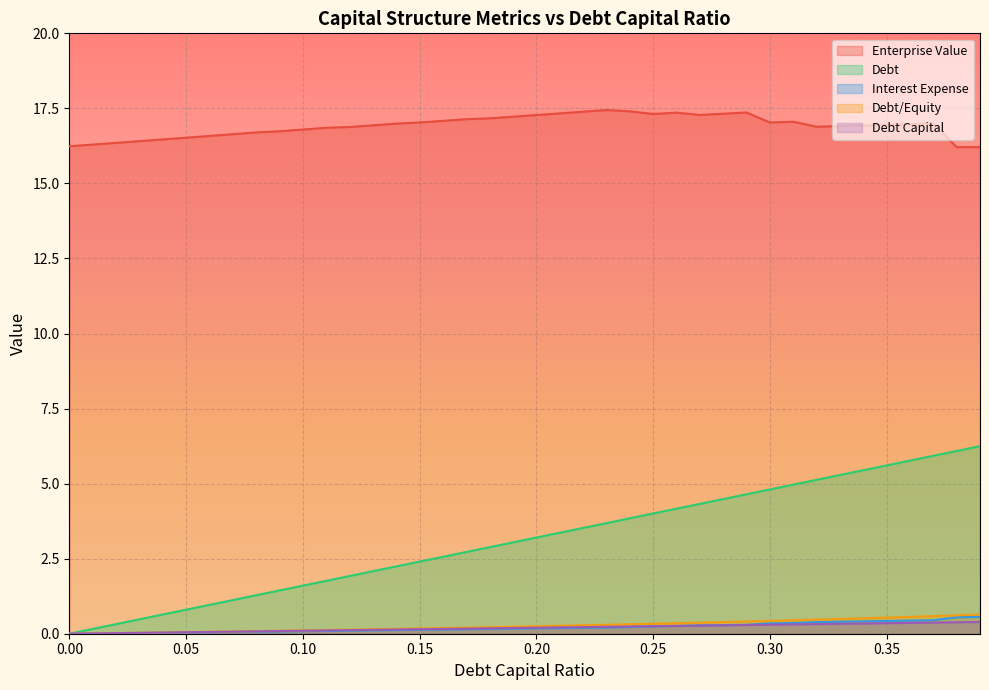

At which category is the sum across all series the highest?

0.37